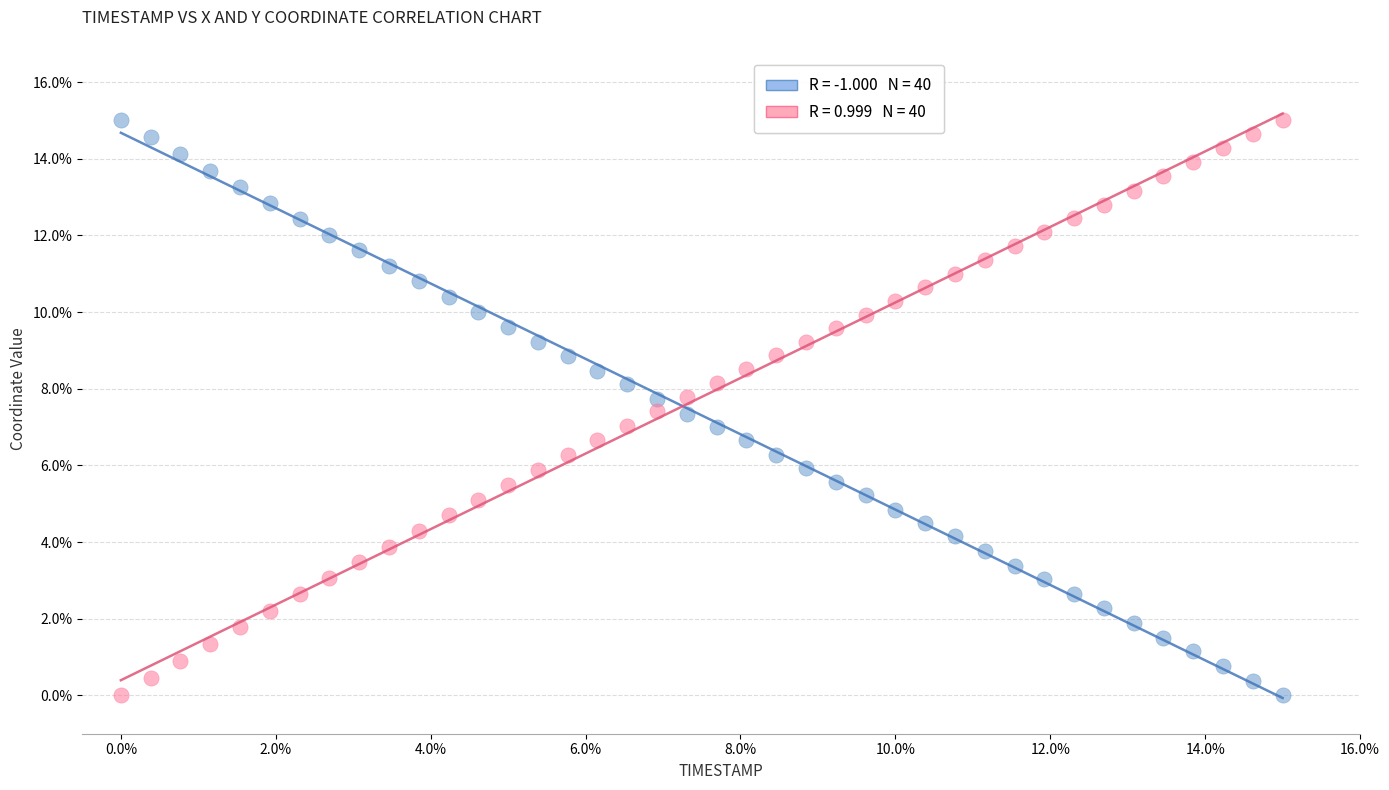

Across all data points, what is the range of X values (max minus min)?

15.0